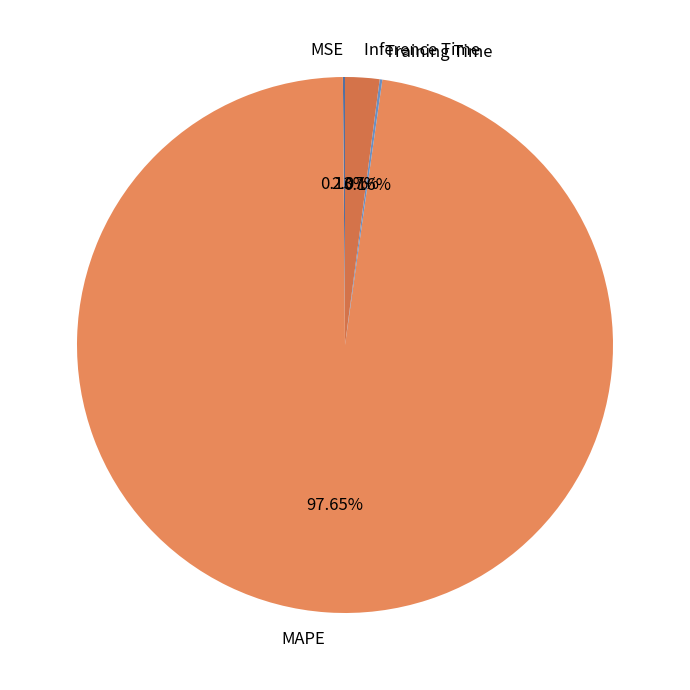

To the nearest percent, what portion does MAPE represent?

98%